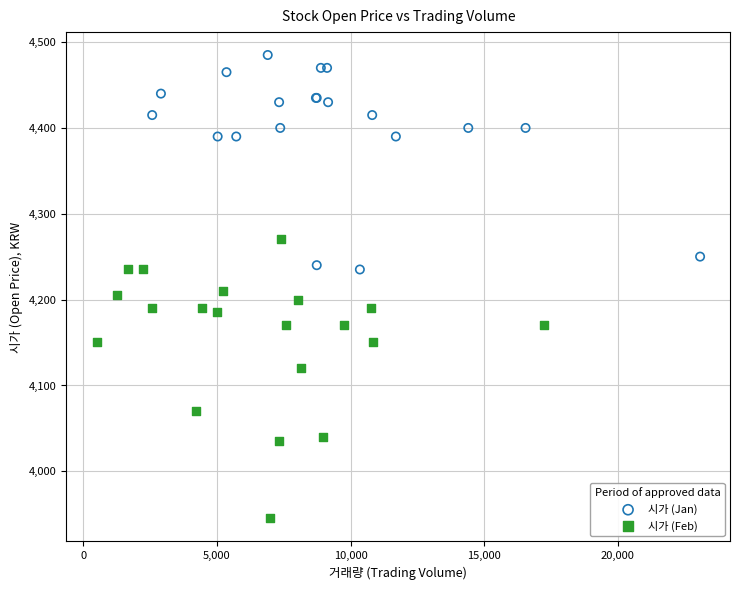

Which series contains the lowest Y value?

시가 (Feb)